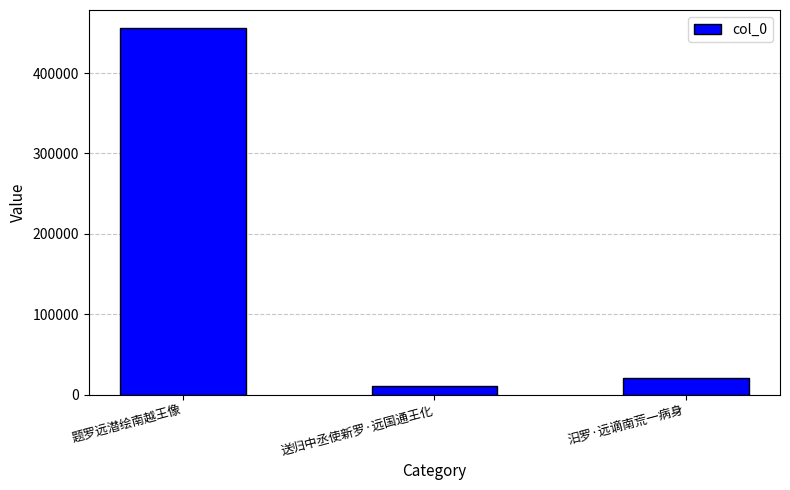

List the labels in order of value, largest first.

题罗远潜绘南越王像, 汨罗·远谪南荒一病身, 送归中丞使新罗·远国通王化